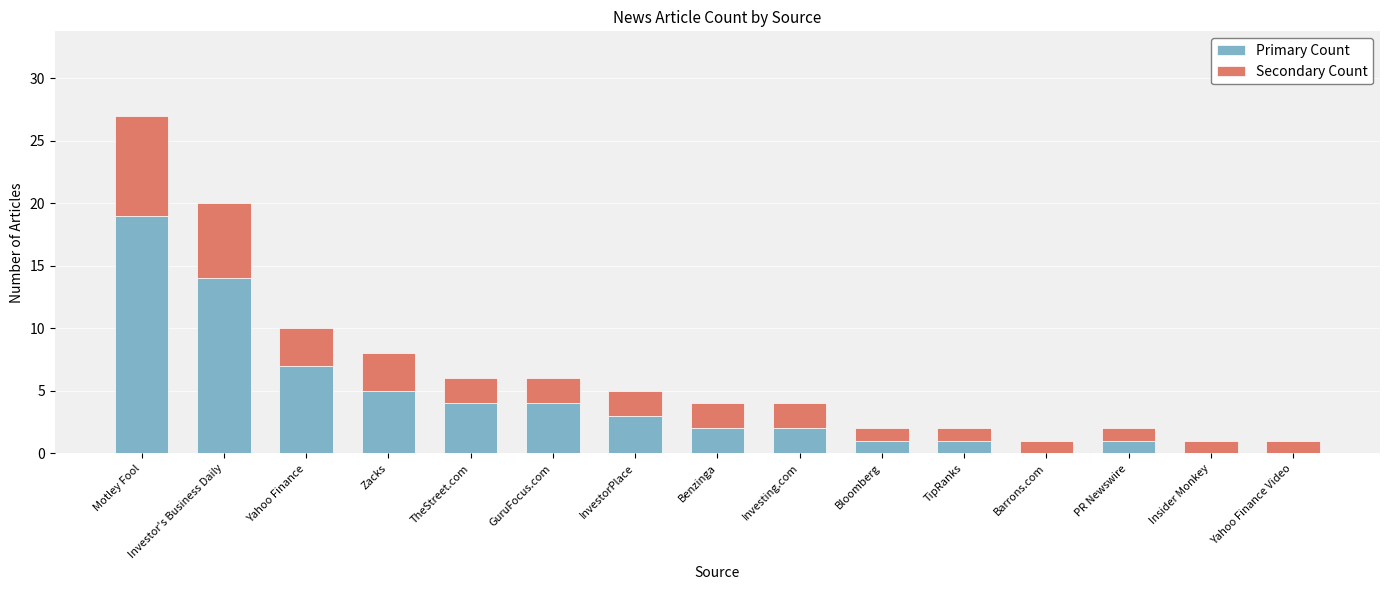

Which category has the highest value in the Primary Count series?

Motley Fool